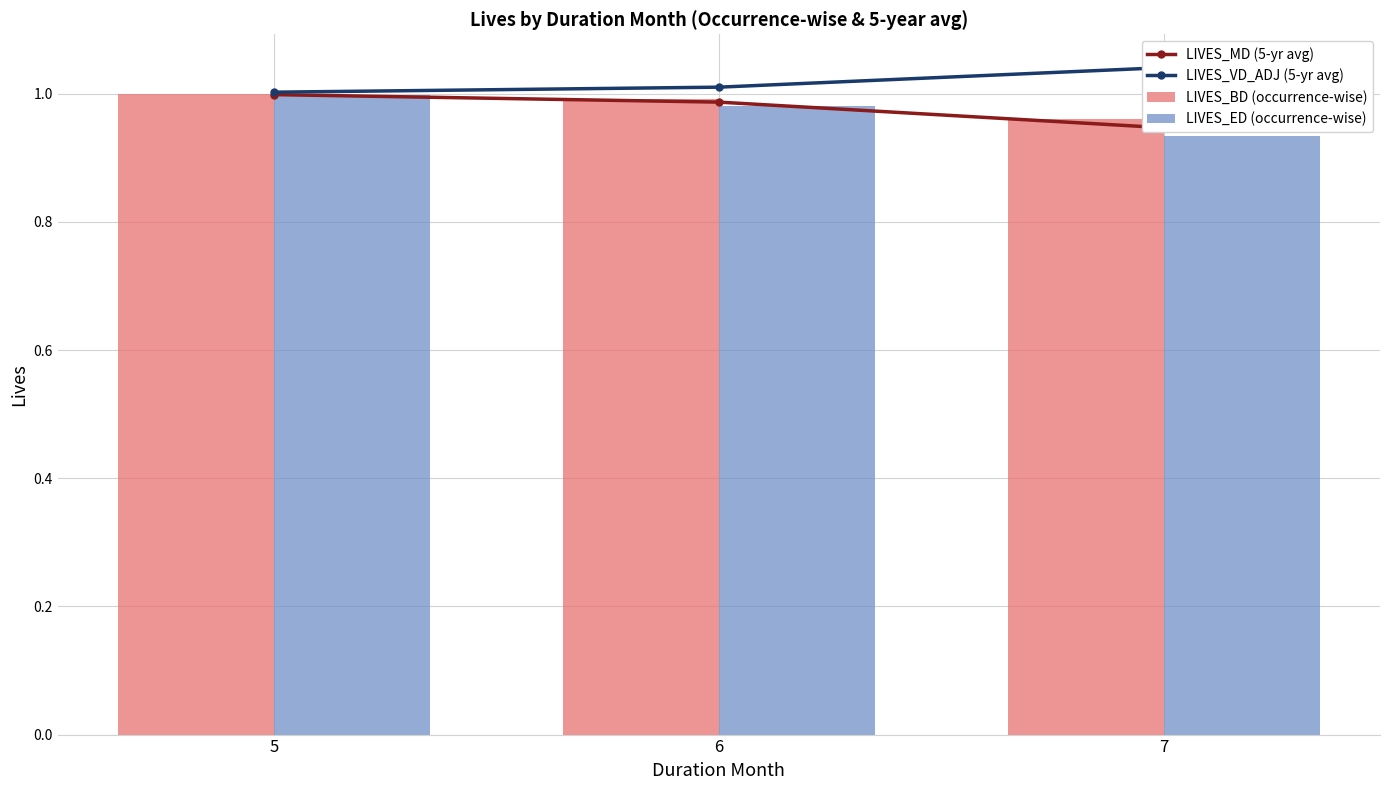

What is the value of the LIVES_BD (occurrence-wise) bar at the 2nd from the left?

1.0